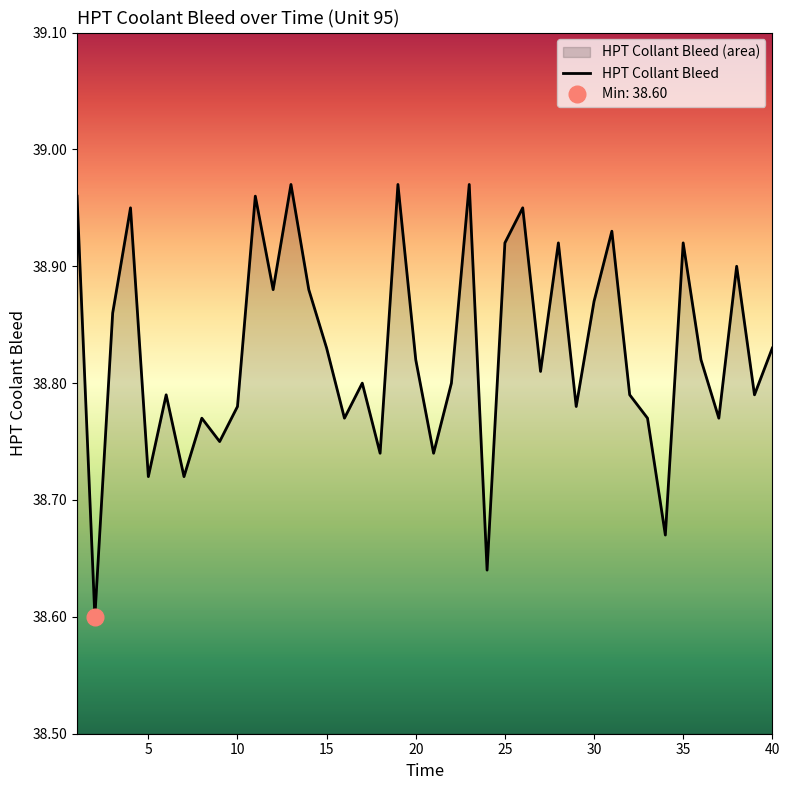

How many points are higher than both their immediate neighbors (excluding endpoints)?

13